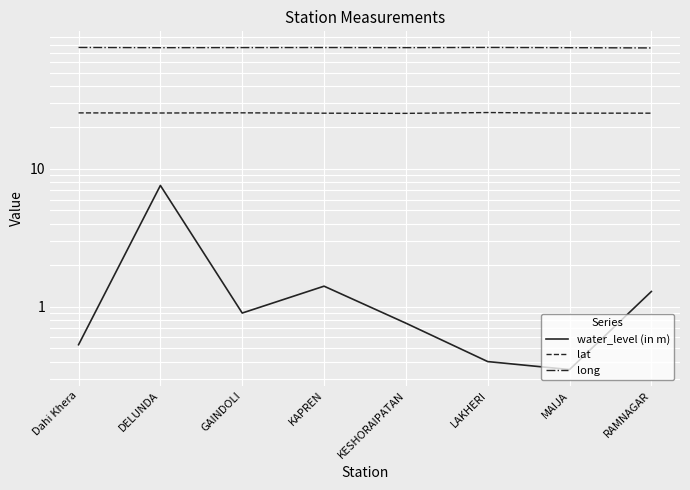

What value does the water_level (in m) series have at GAINDOLI?

0.9